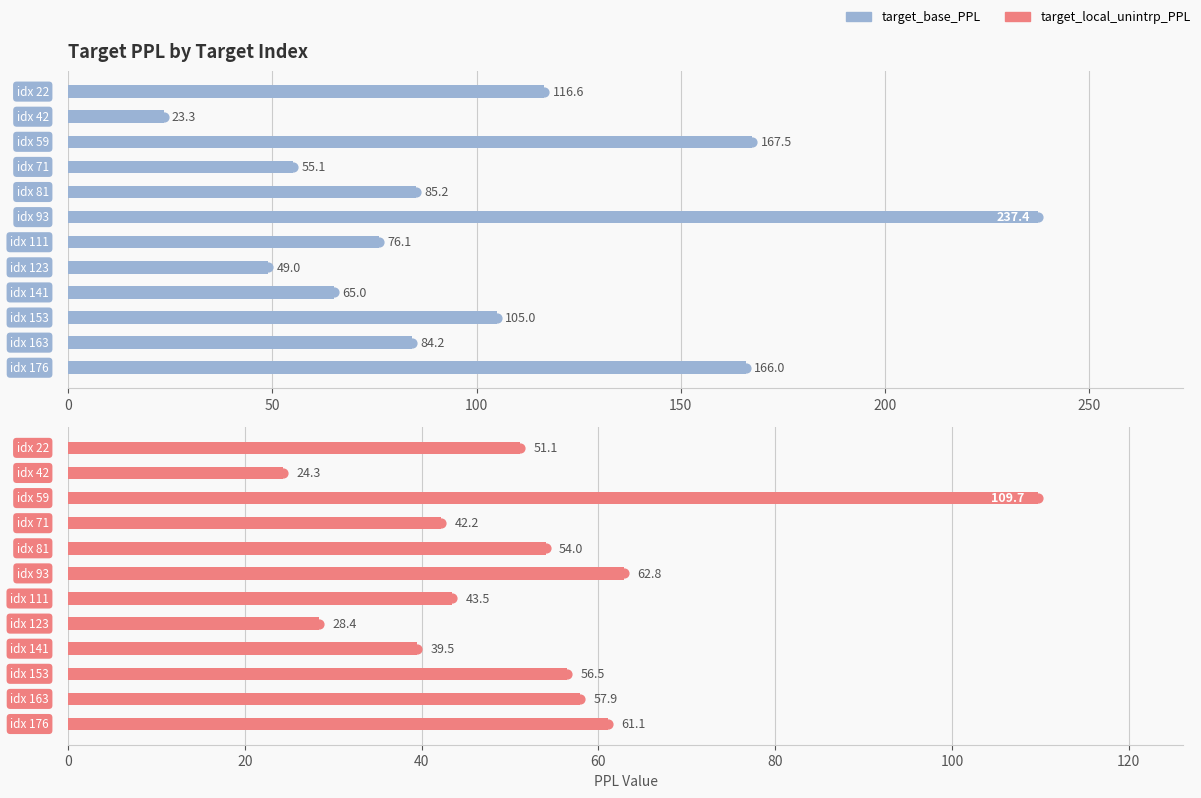

At how many categories does at least one series exceed 180?

1